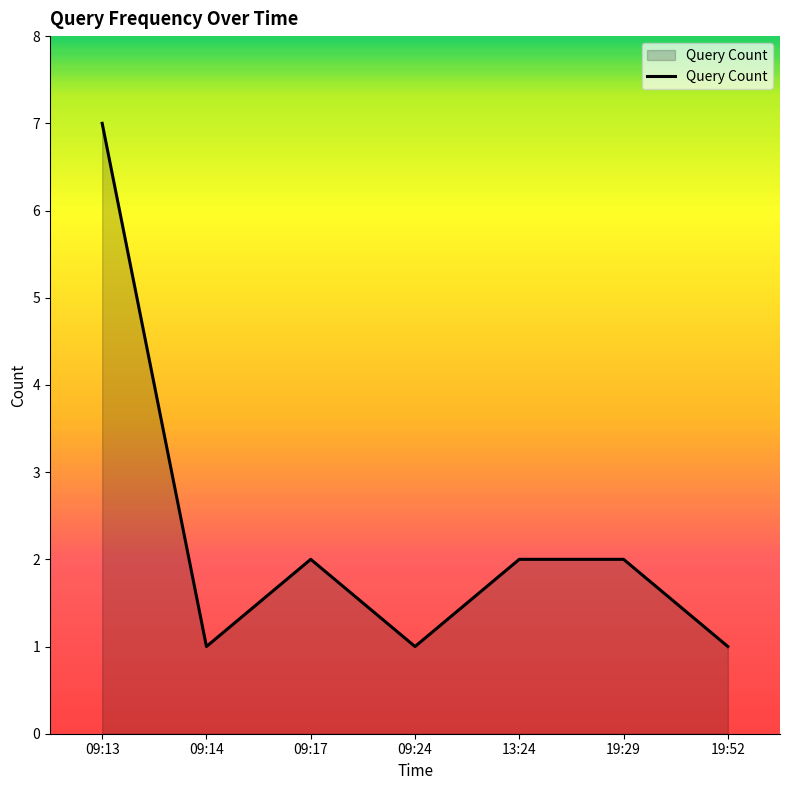

Reading right to left, transcribe all the data shown in this chart.

19:52=1	19:29=2	13:24=2	09:24=1	09:17=2	09:14=1	09:13=7